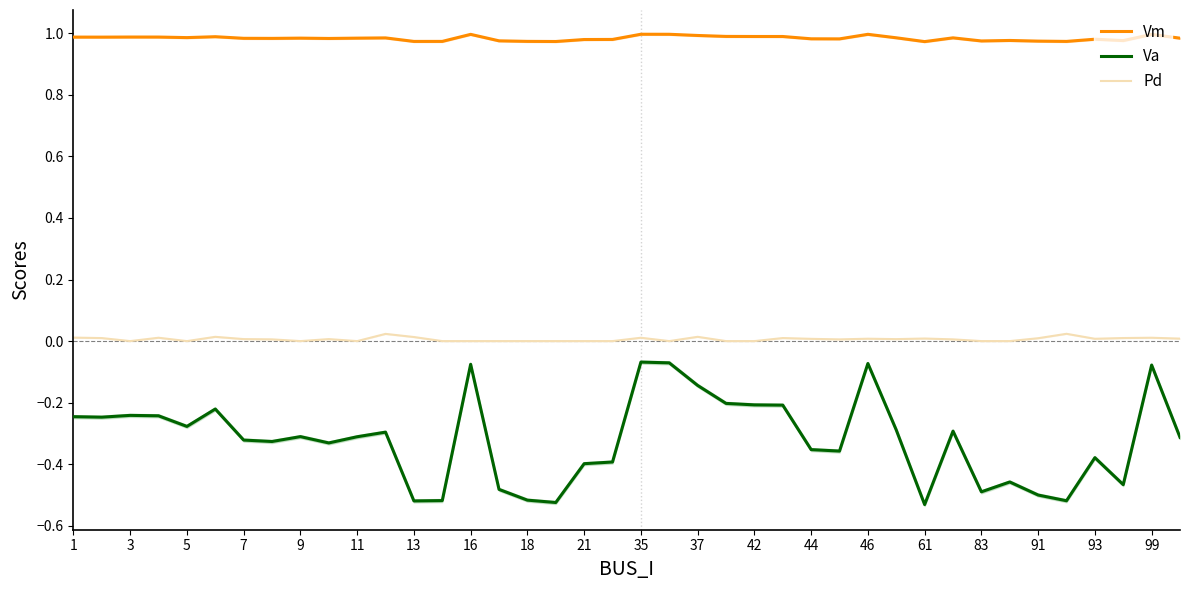

Does the chart have visible grid lines?

No